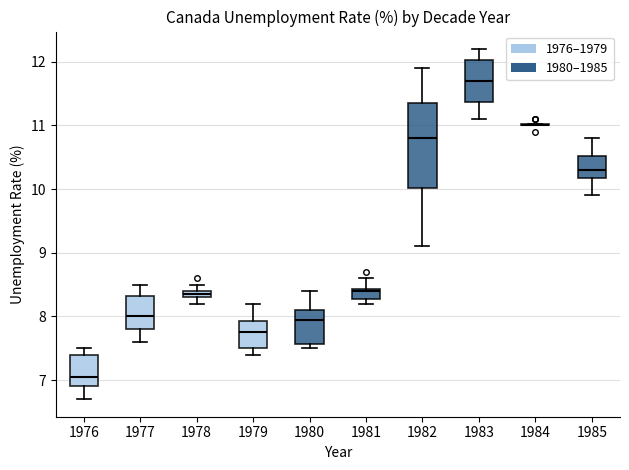

Which box is the tallest, from its lower edge to its upper edge?

1982